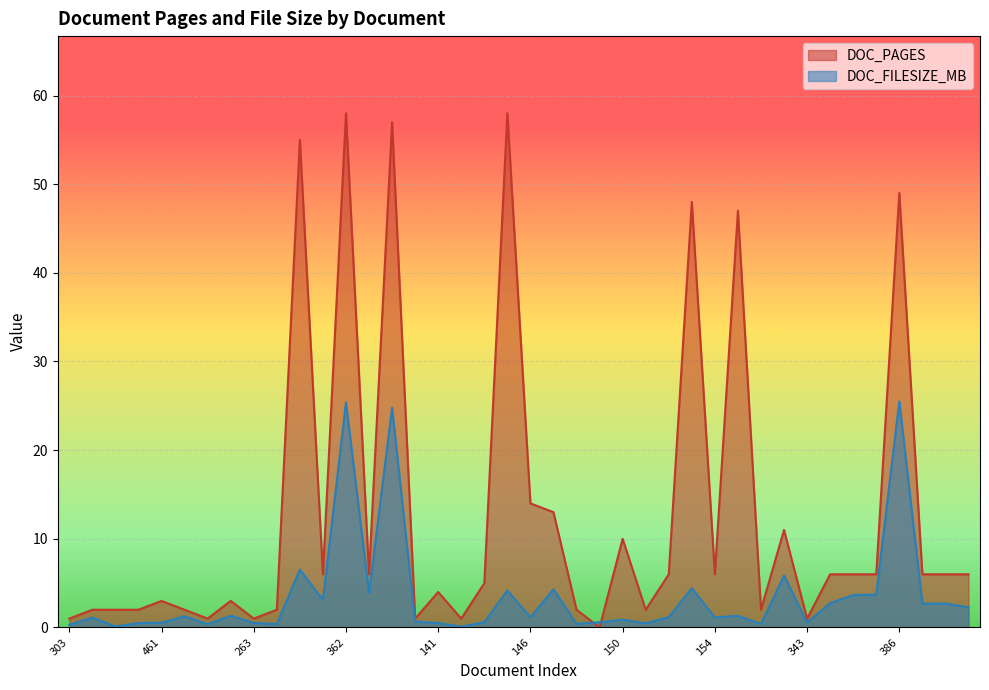

Is the value of DOC_FILESIZE_MB at 385 greater than the value of DOC_PAGES at 386?

No